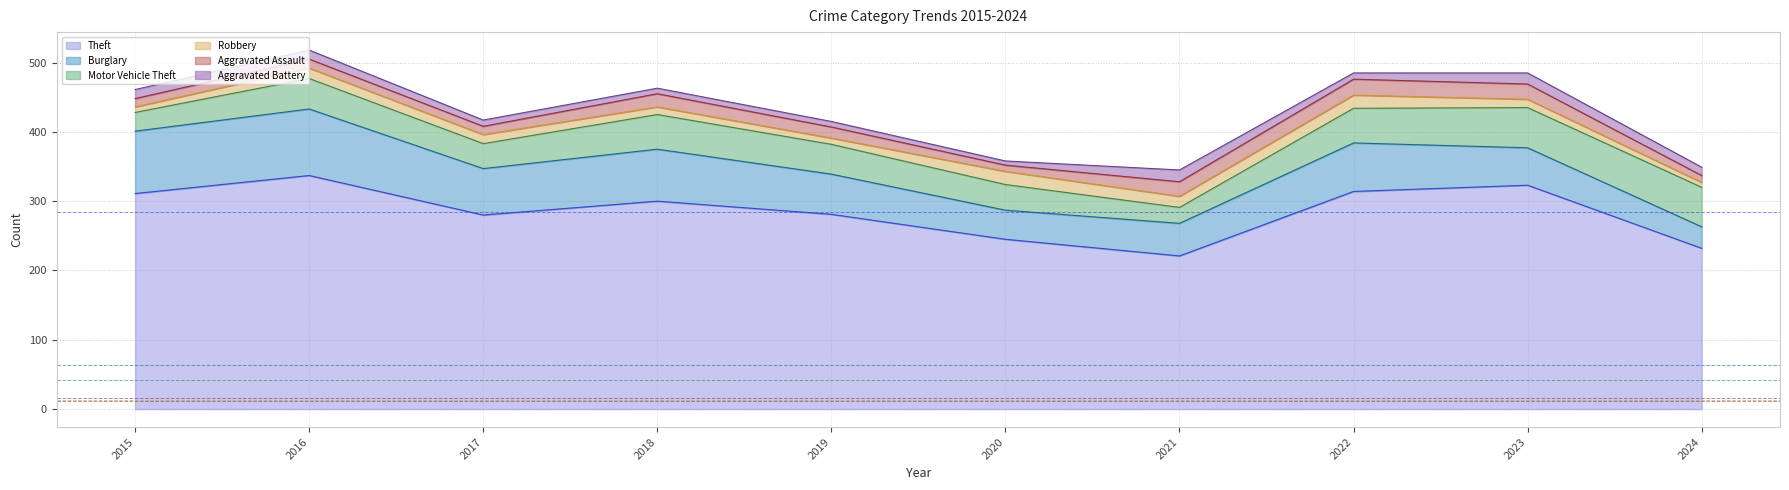

What are all the series names shown in the legend?

Theft, Burglary, Motor Vehicle Theft, Robbery, Aggravated Assault, Aggravated Battery